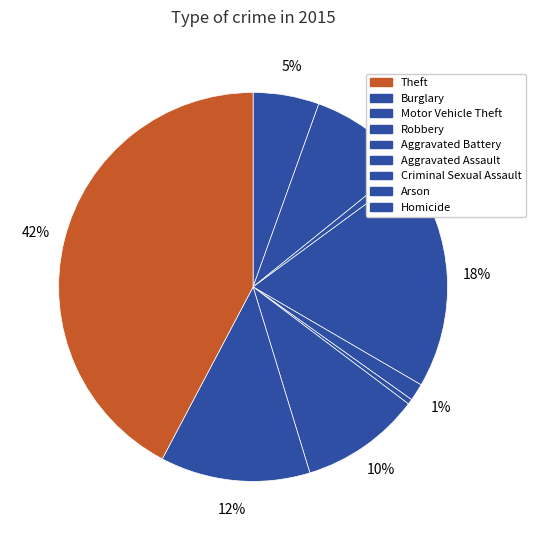

How many segments does this pie chart have?

9